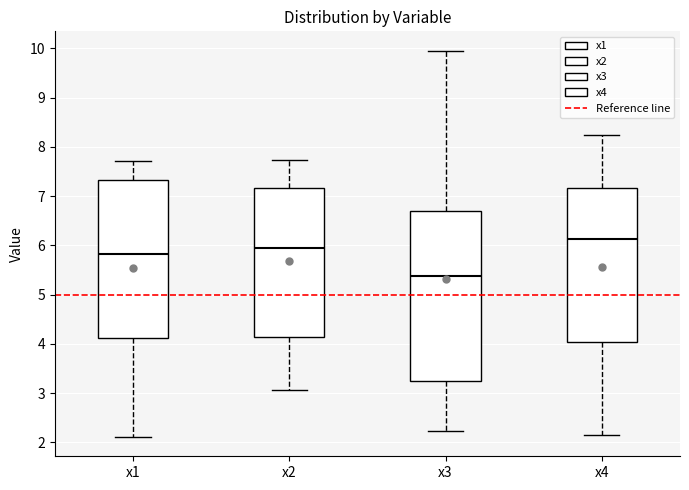

Which box's median line is the lowest?

x3